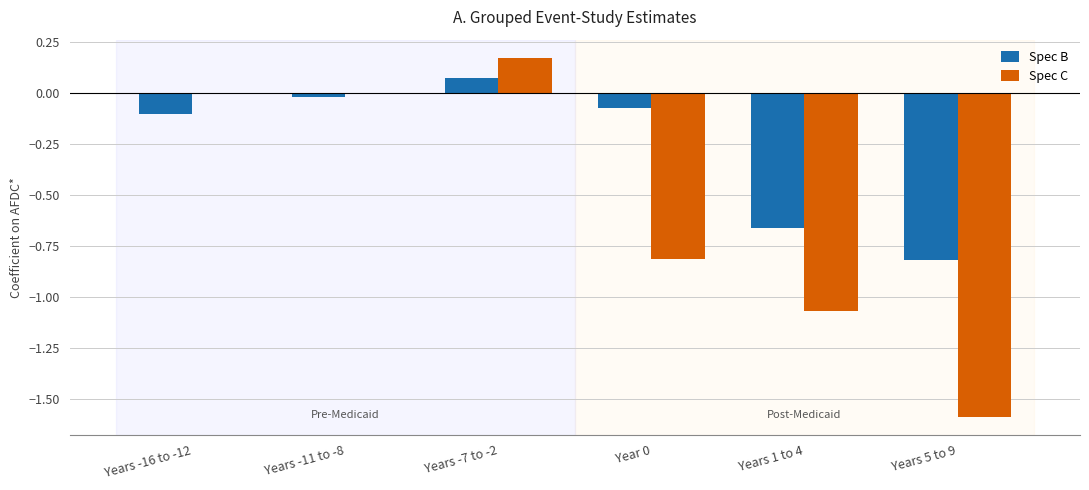

What is the spread (max minus min) of values at Years 5 to 9?

0.8